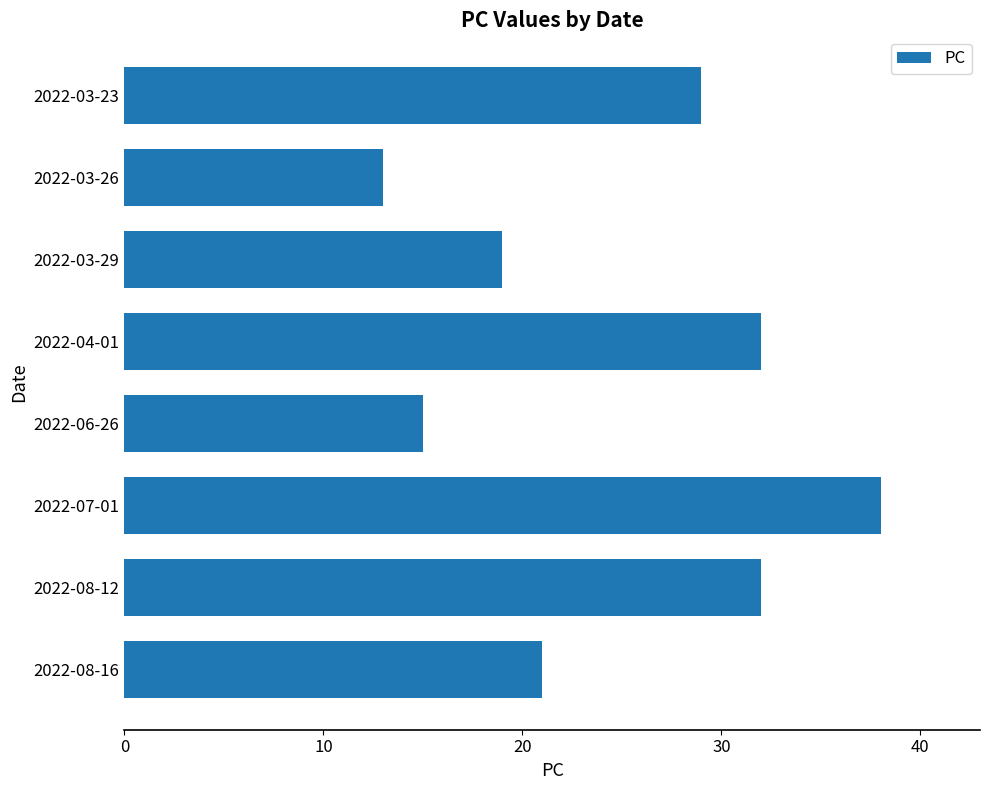

What is the greatest value displayed?

38